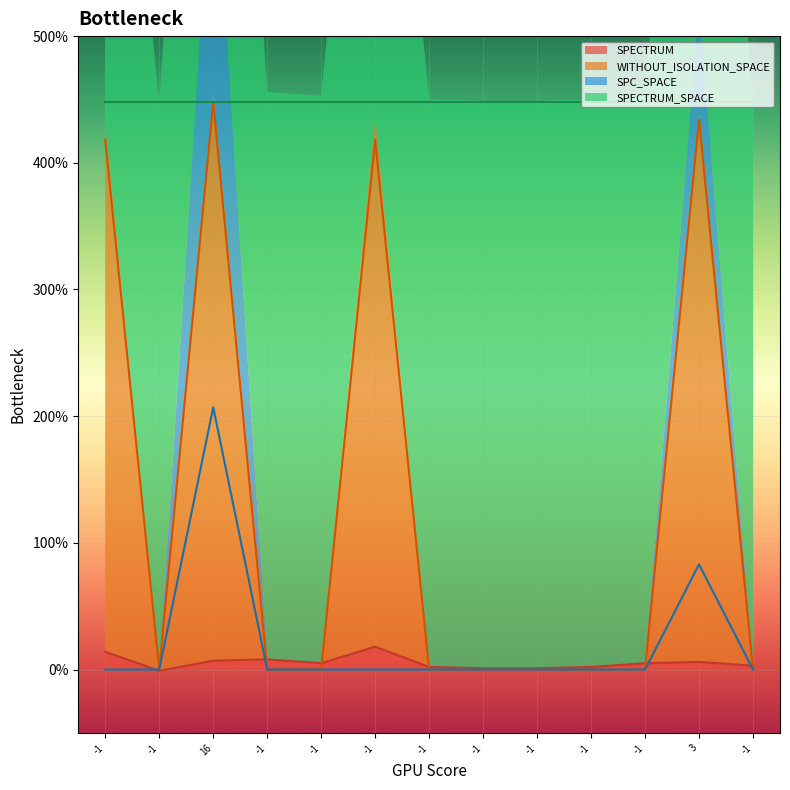

How many values in the SPECTRUM series exceed 5?

5